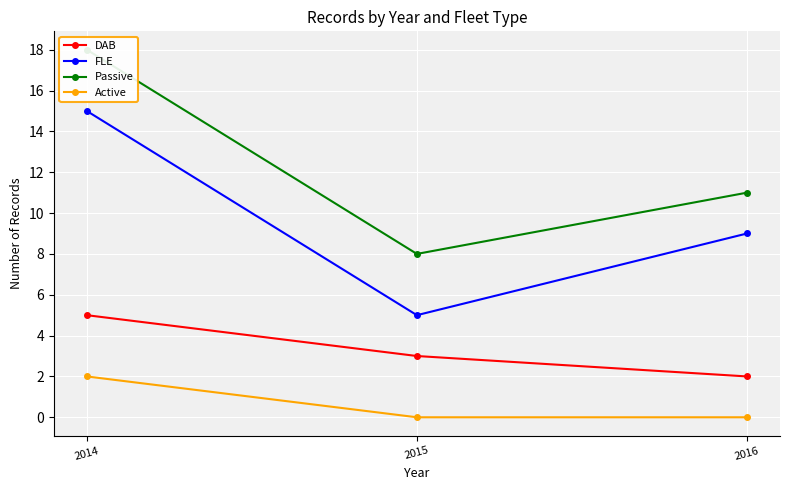

Is the value of FLE at 2014 greater than the value of Passive at 2014?

No